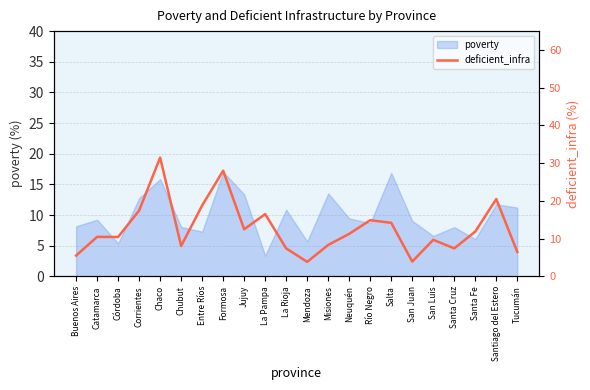

At which category does the chart reach its minimum across all series?

Mendoza